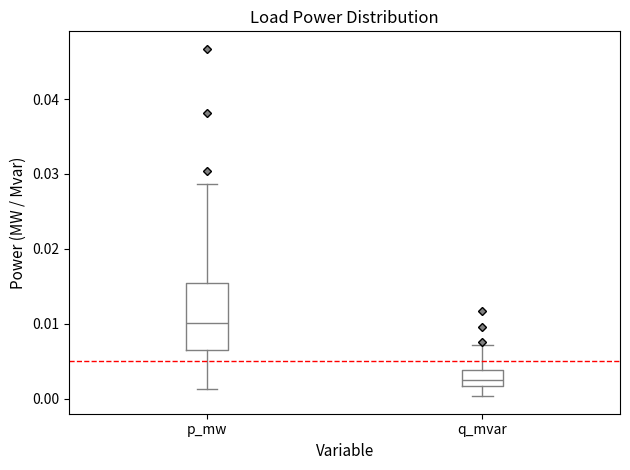

Reading left to right, transcribe this box plot: for each box, give where its median line is, the range the box spans, and where its two whiskers end, as read against the y-axis. The values are not printed on the chart, so give them approximately, as read against the axis.

p_mw: median 0.010, box 0.006 to 0.015, whiskers 0.001 to 0.029
q_mvar: median 0.003, box 0.002 to 0.004, whiskers 0.000 to 0.007